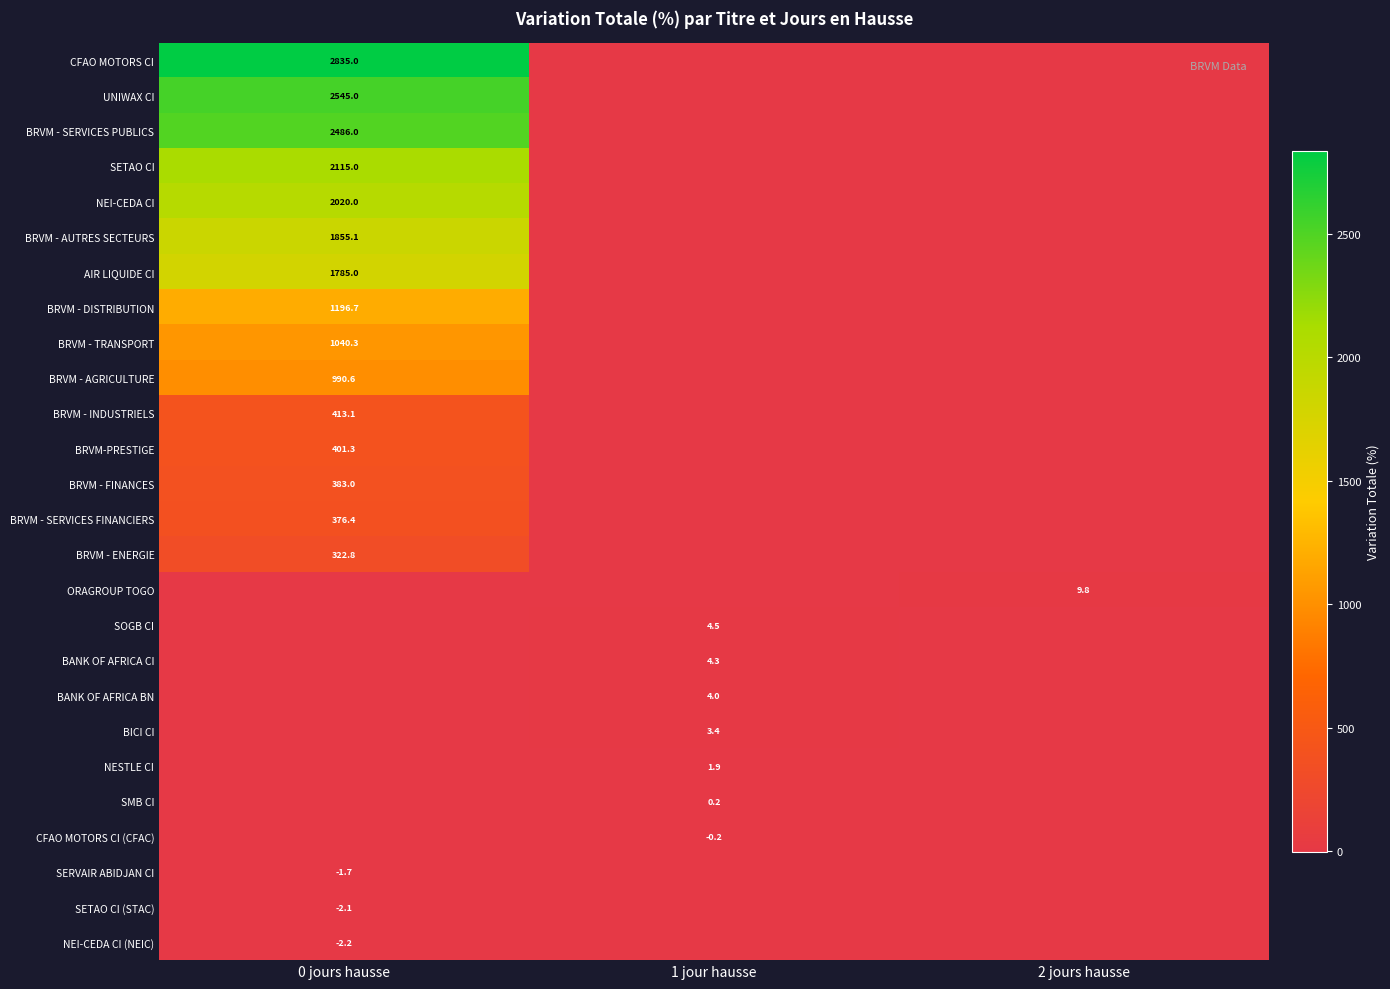

Is it true that SETAO CI equals 2115.0 at 0 jours hausse?

True